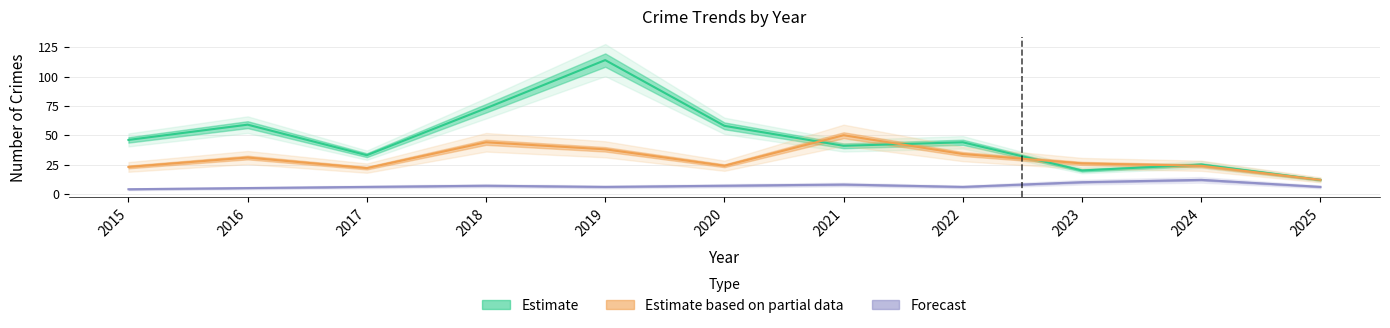

True or false: Estimate has a value of 59 at 2016.

True